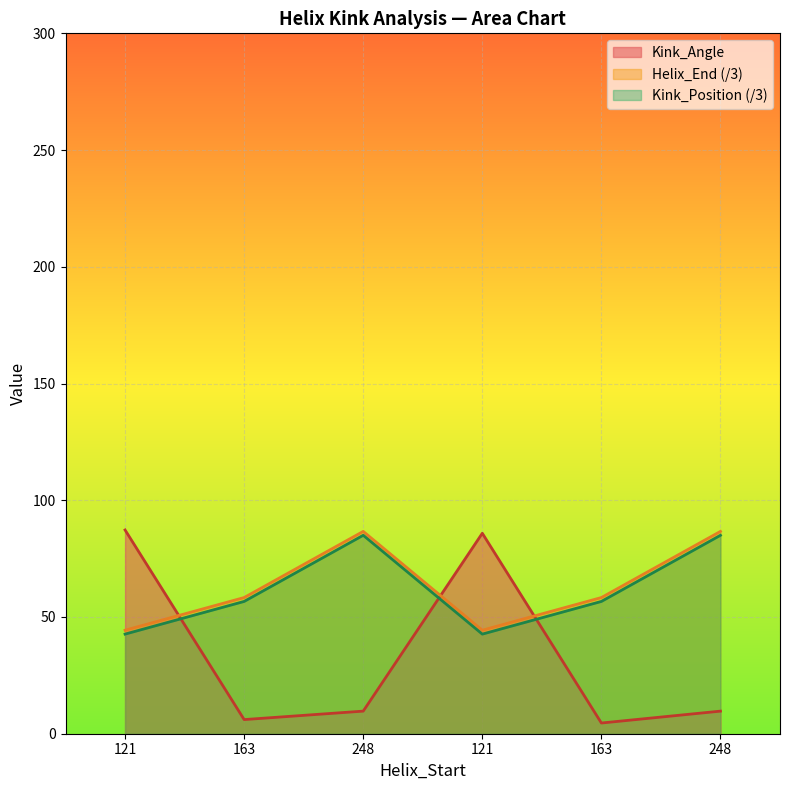

List the labels in order of Helix_End value, smallest first.

121, 121, 163, 163, 248, 248